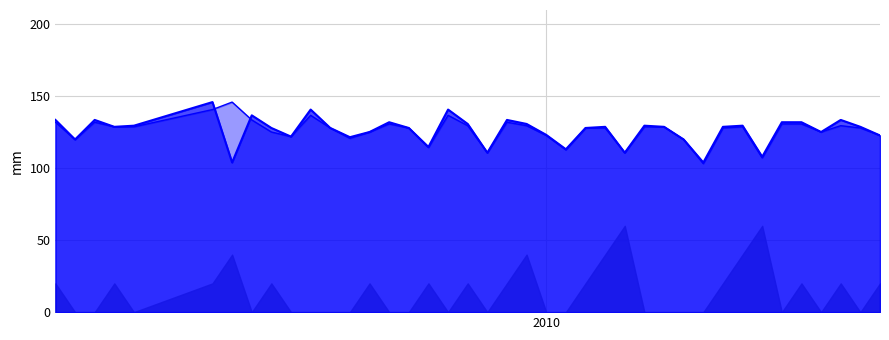

What is the label of the 24th point from the right?

2010-07-26